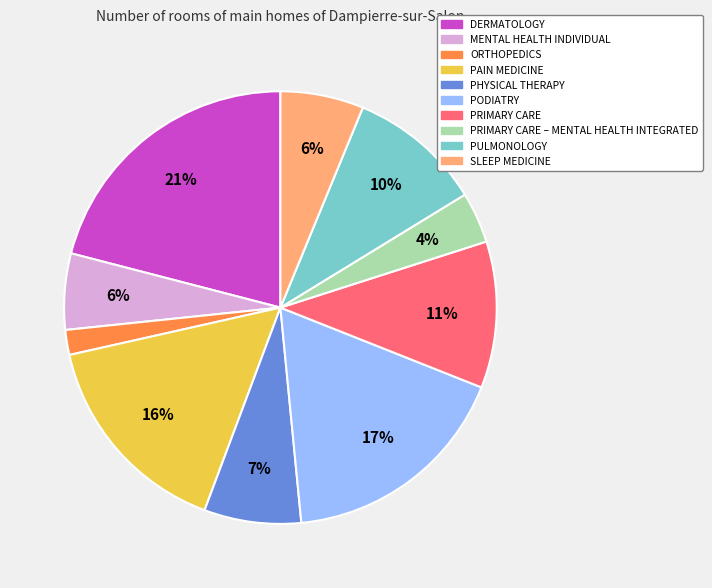

Count the number of slices in the pie.

10